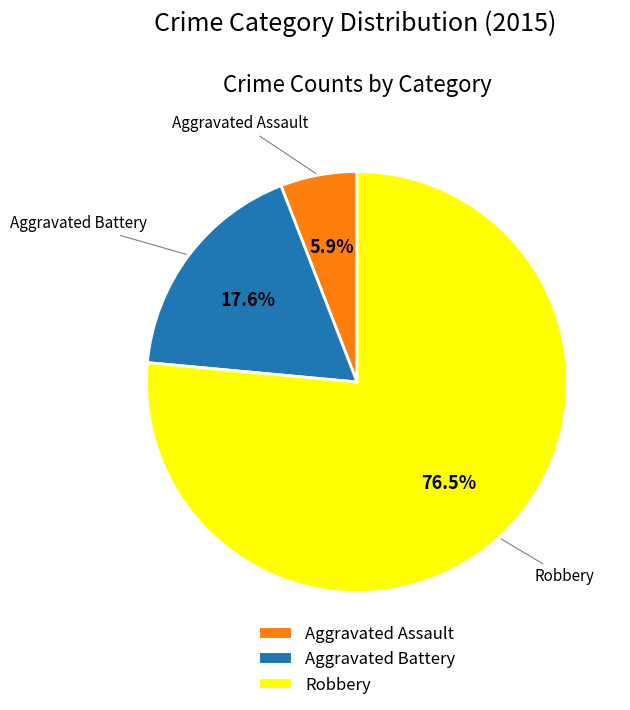

Which category has the biggest portion of the pie?

Robbery